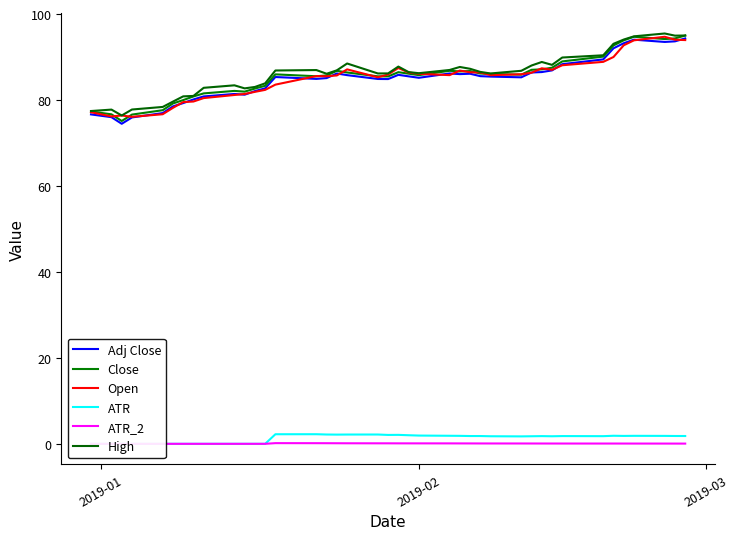

Which category has the lowest value across all series?

2019-01